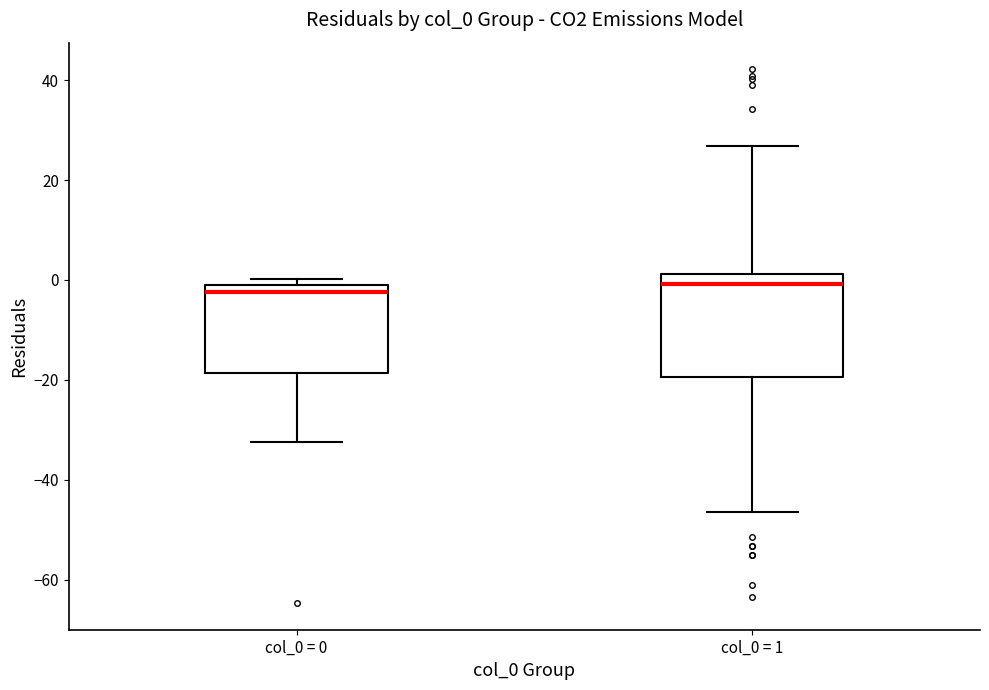

Reading left to right, transcribe this box plot: for each box, give where its median line is, the range the box spans, and where its two whiskers end, as read against the y-axis. The values are not printed on the chart, so give them approximately, as read against the axis.

col_0 = 0: median -2 (just below the box's upper edge), box -18 to -2, whiskers -32 to 0
col_0 = 1: median 0, box -20 to 2, whiskers -46 to 26